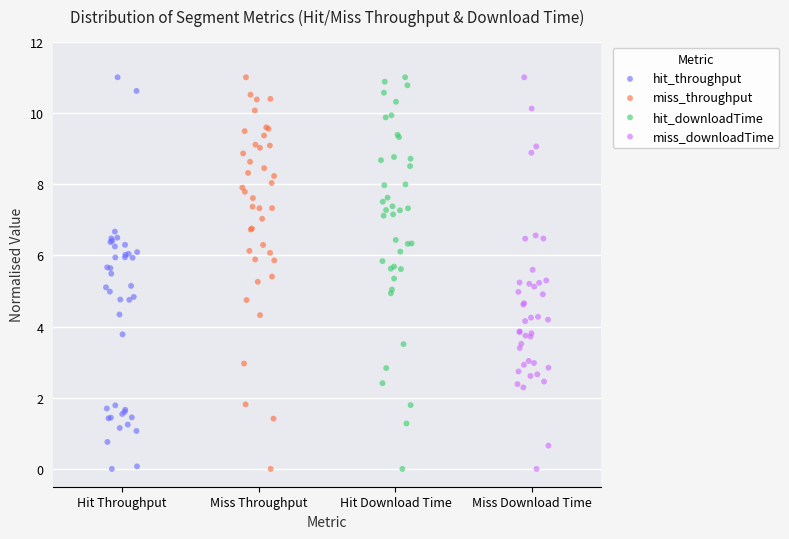

What are all the series names shown in the legend?

hit_throughput, miss_throughput, hit_downloadTime, miss_downloadTime